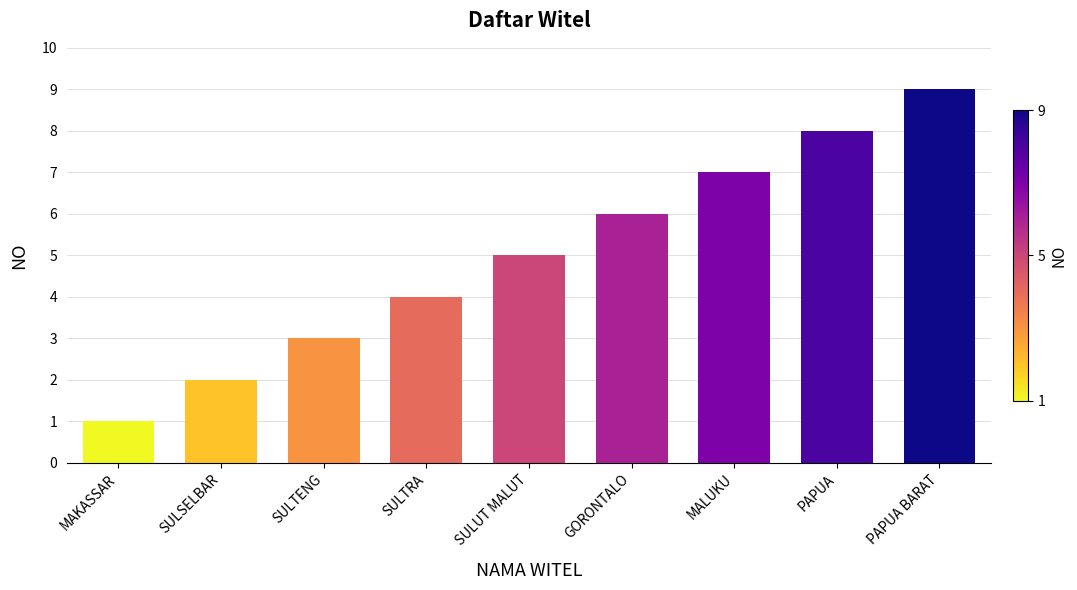

How many data points are less than 5?

4